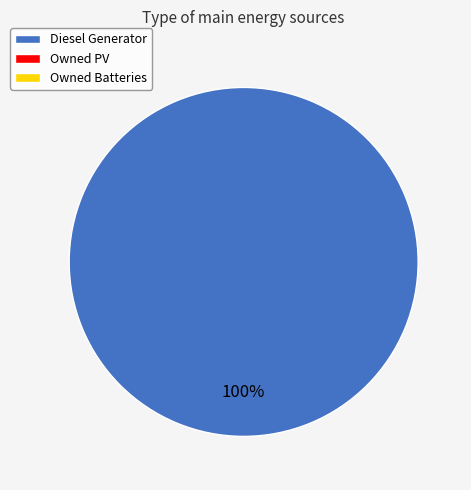

Is there a majority slice in this chart?

Yes